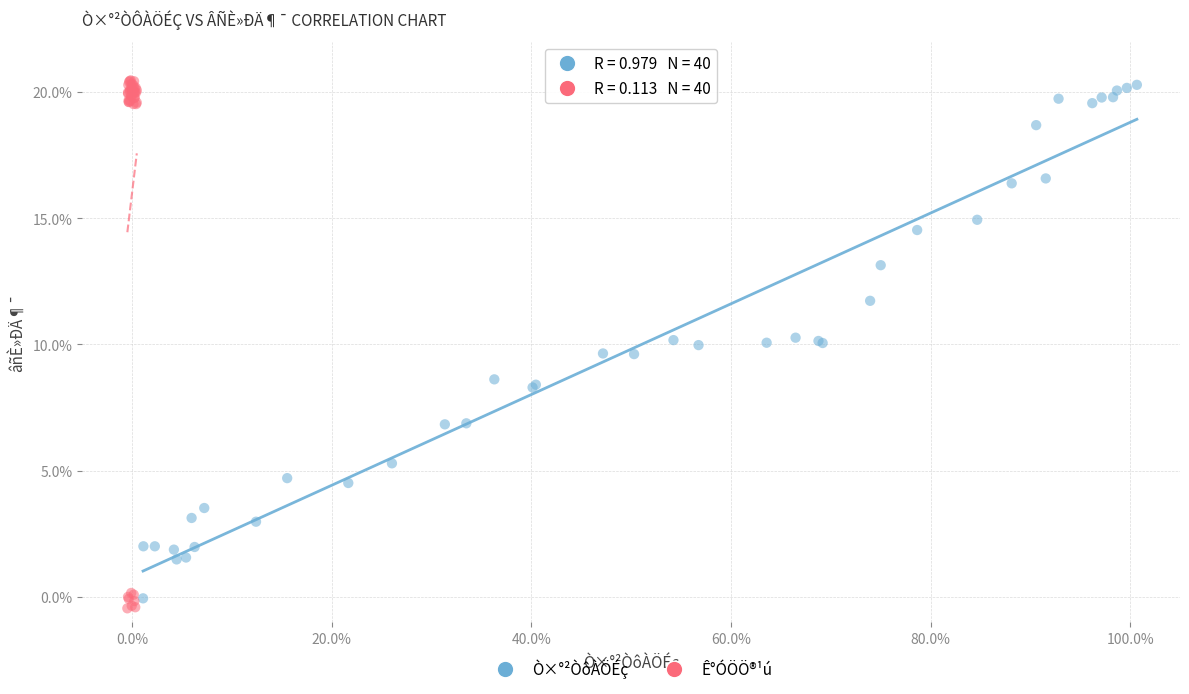

What are all the series names shown in the legend?

Ò×°²ÒôÀÖÉç, Ê°ÓÖÖ®¹ú